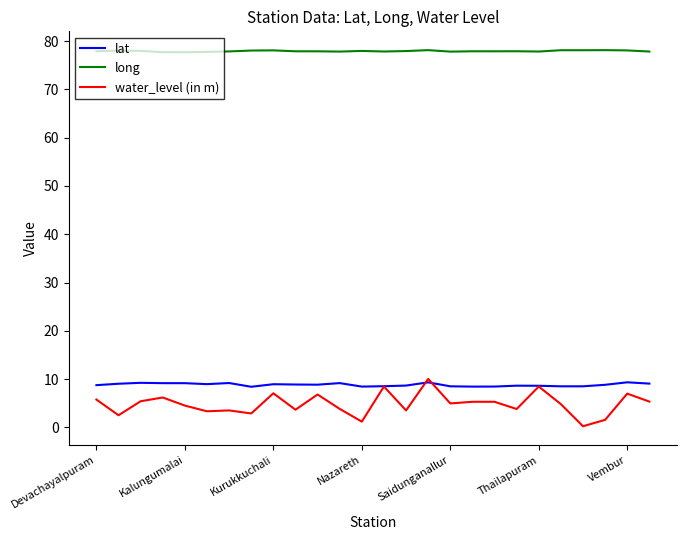

What is the maximum value for lat?

9.3